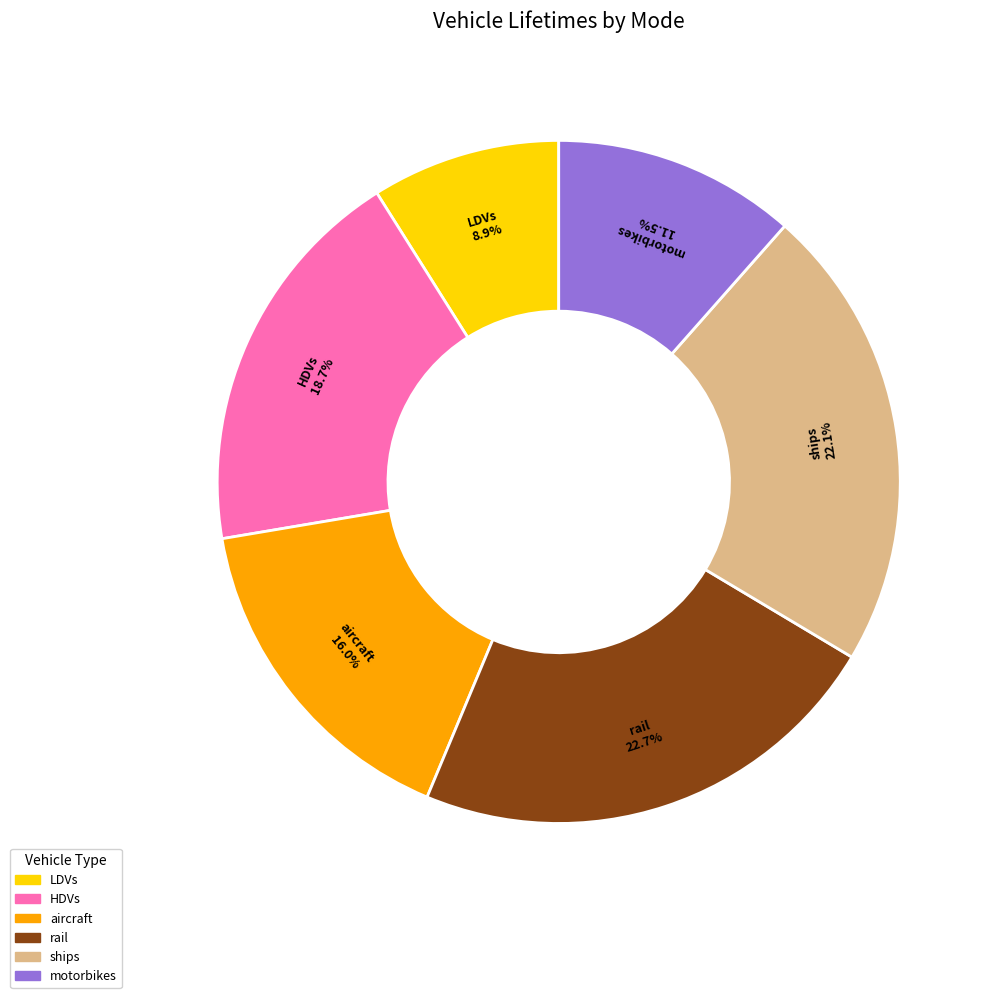

Is the sum of motorbikes and rail greater than half?

No